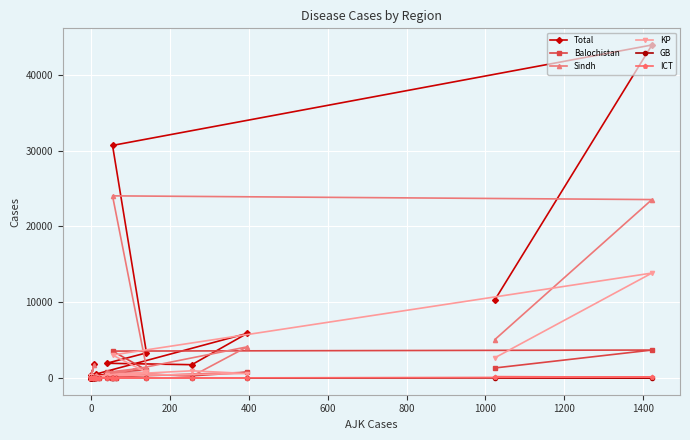

True or false: ICT and Balochistan intersect in this chart.

False